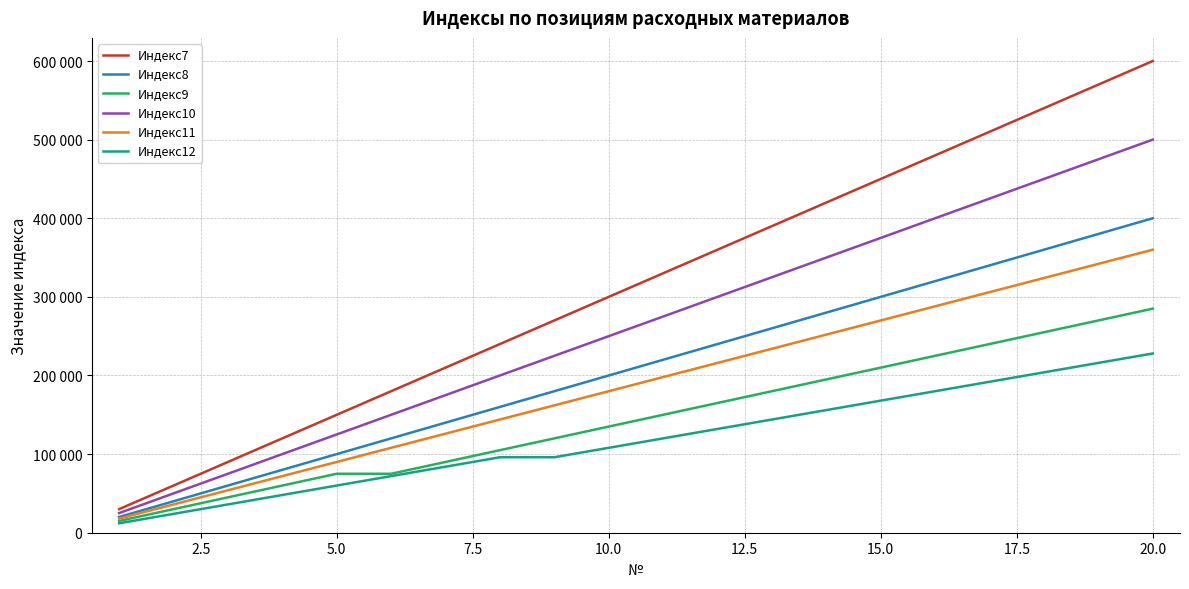

Which series has the largest total across all categories?

Индекс7